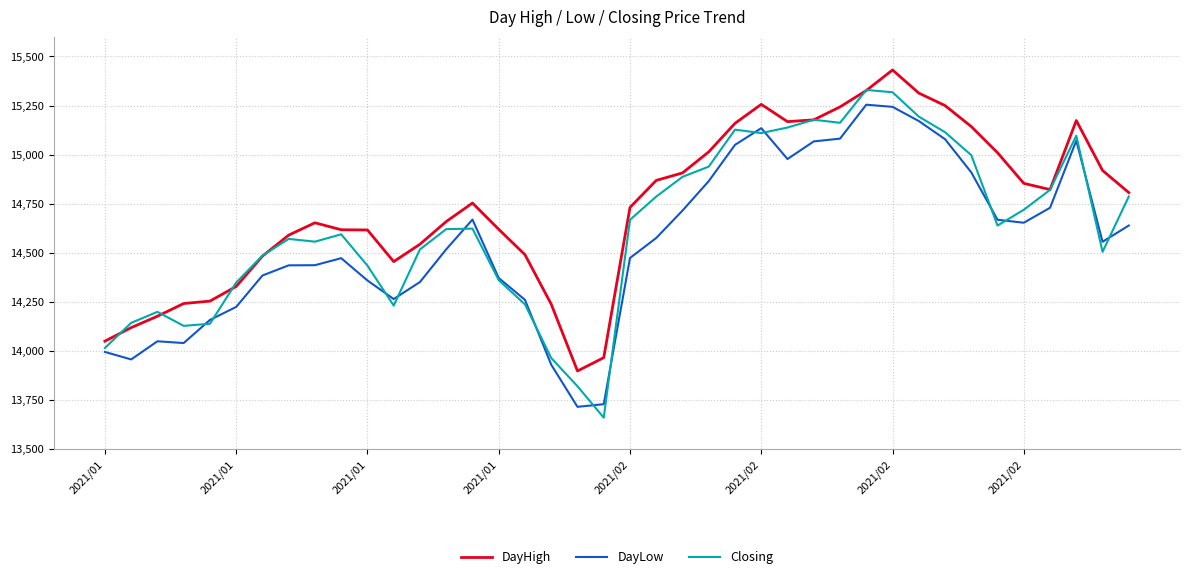

Which series has the largest range (max minus min)?

Closing